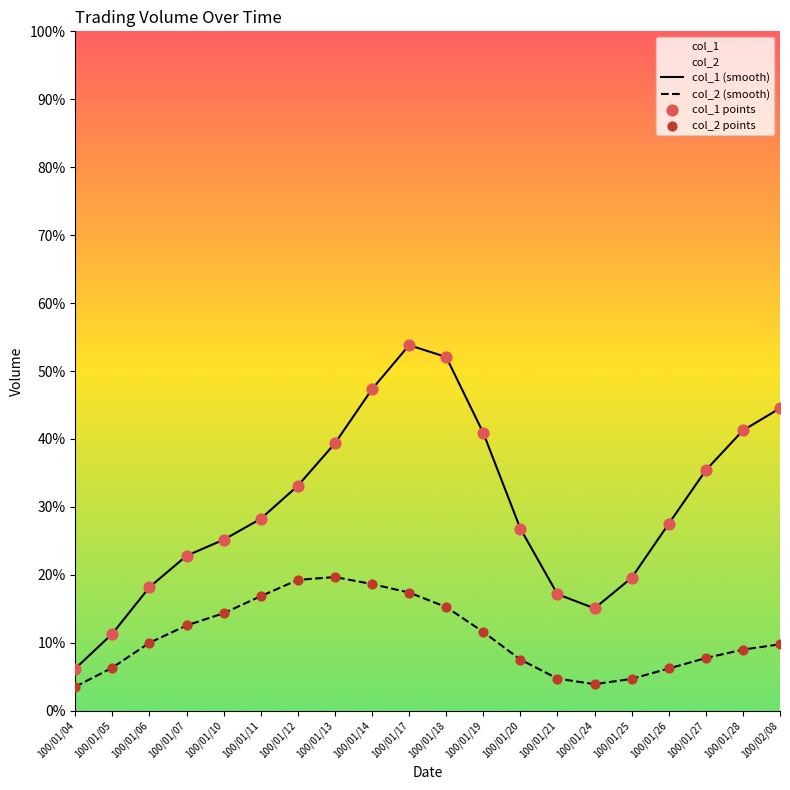

Which series has the largest Y range (max minus min)?

col_1 (smooth)